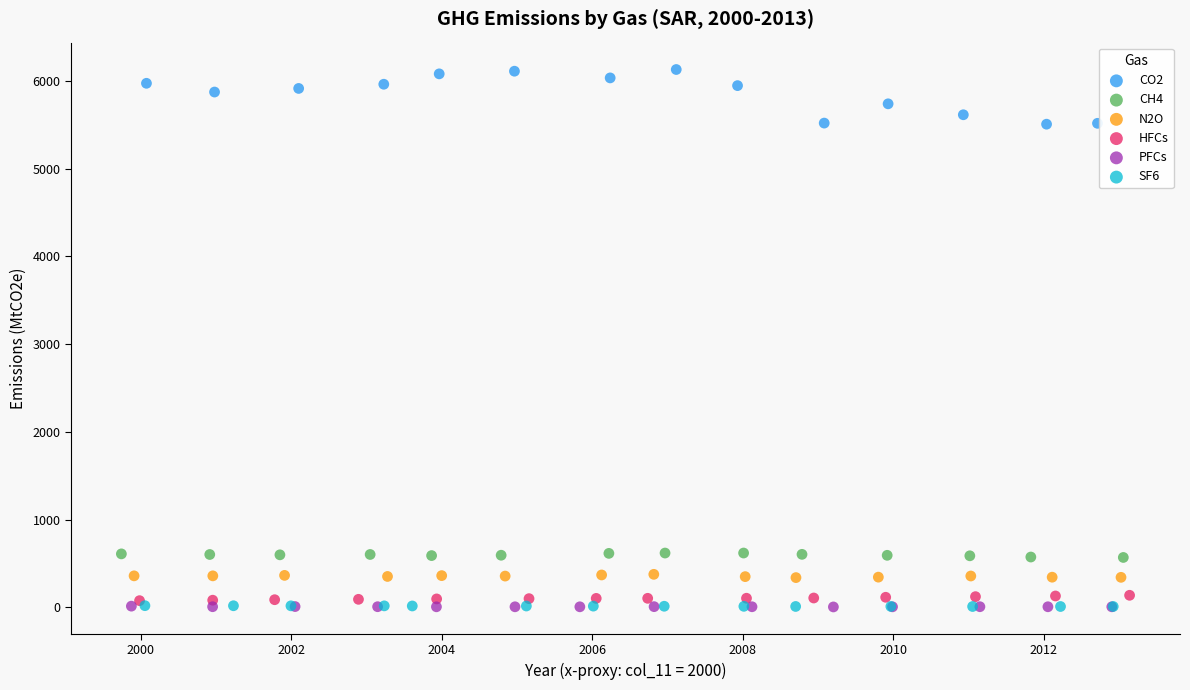

Which series has the widest spread of Y values?

CO2